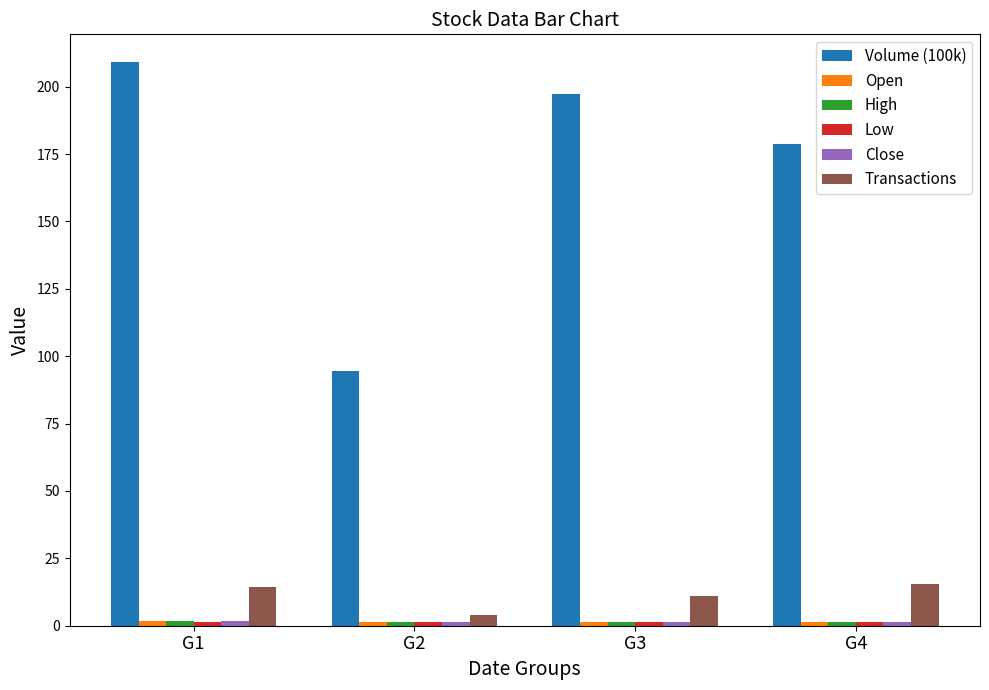

Rank the categories by Volume (100k) value from highest to lowest.

G1, G3, G4, G2